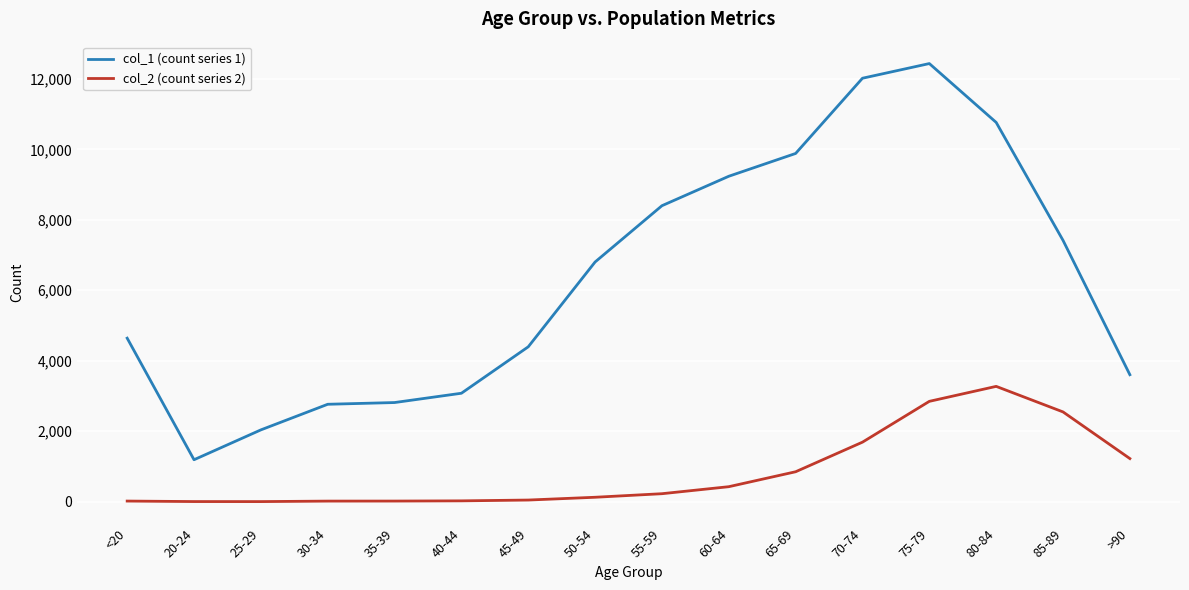

The value of col_2 (count series 2) at 85-89 is 2548. True or false?

True